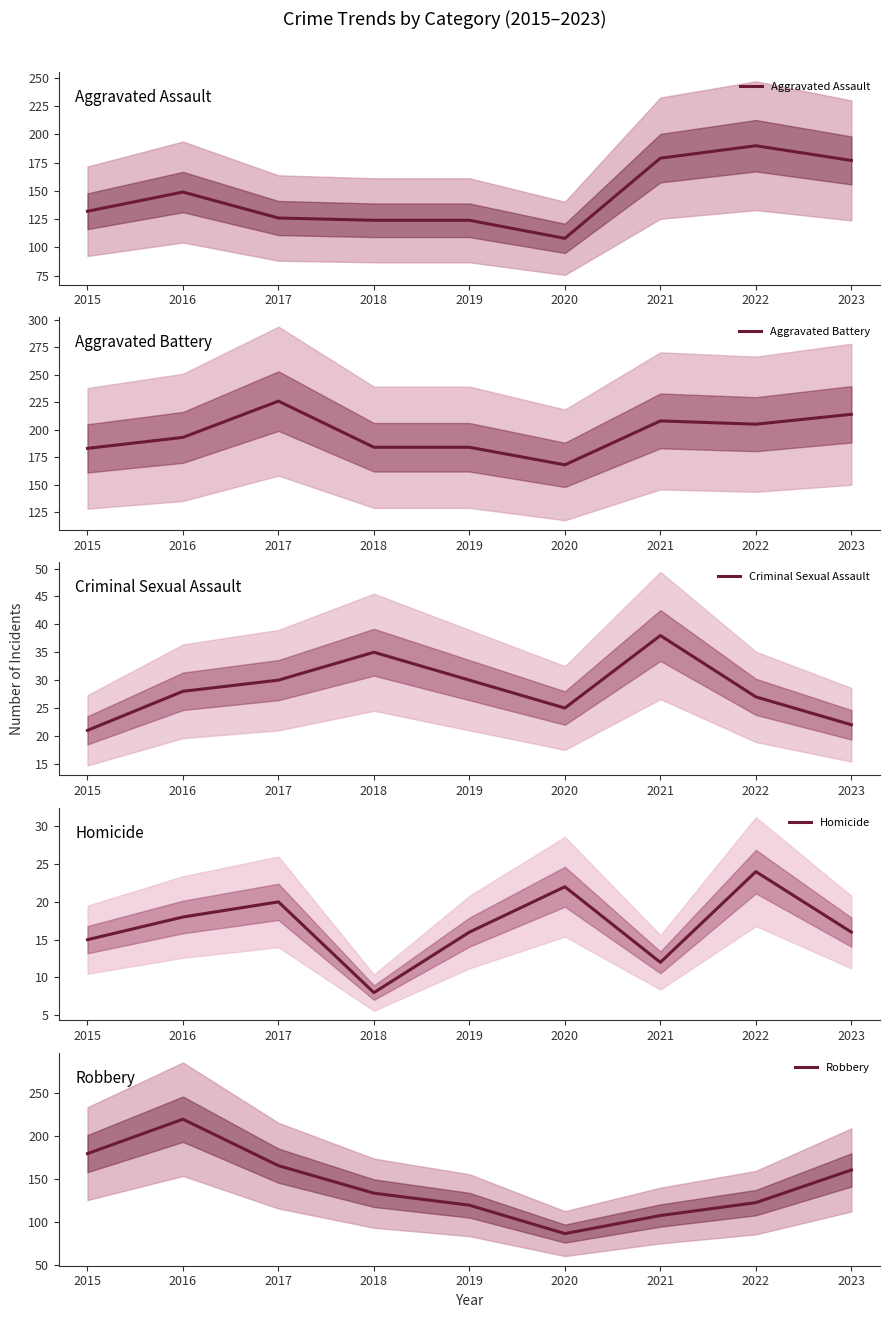

Reading left to right, list all the values displayed in this chart.

Aggravated Assault: 132	149	126	124	124	108	179	190	177
Aggravated Battery: 183	193	226	184	184	168	208	205	214
Criminal Sexual Assault: 21	28	30	35	30	25	38	27	22
Homicide: 15	18	20	8	16	22	12	24	16
Robbery: 180	220	166	134	120	87	108	123	161